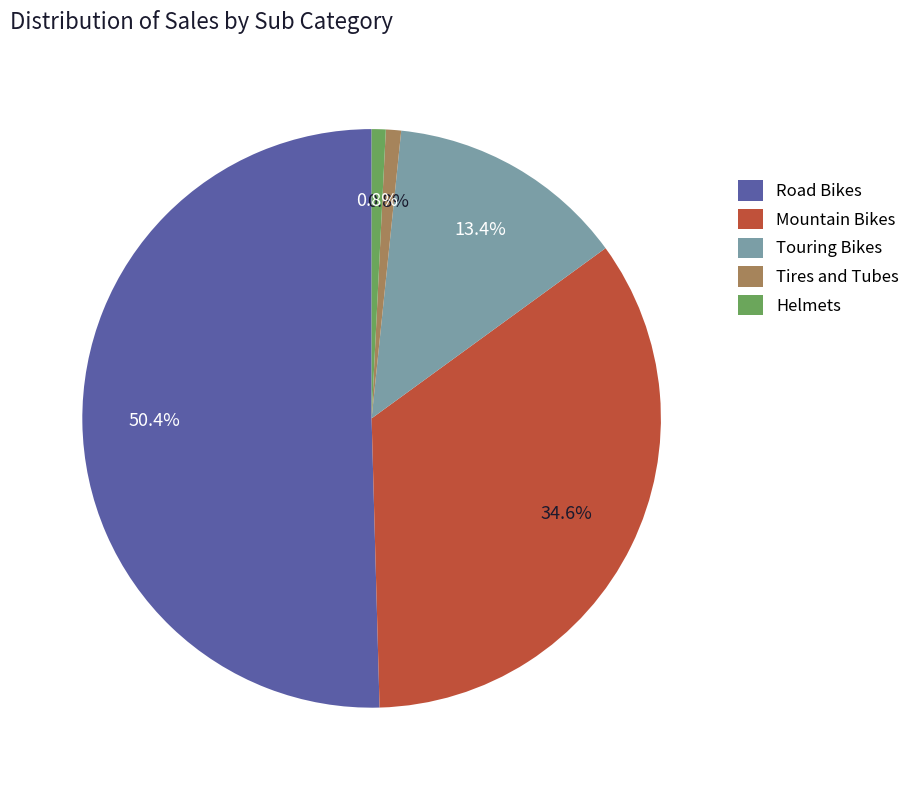

What is the largest slice in the pie chart?

Road Bikes